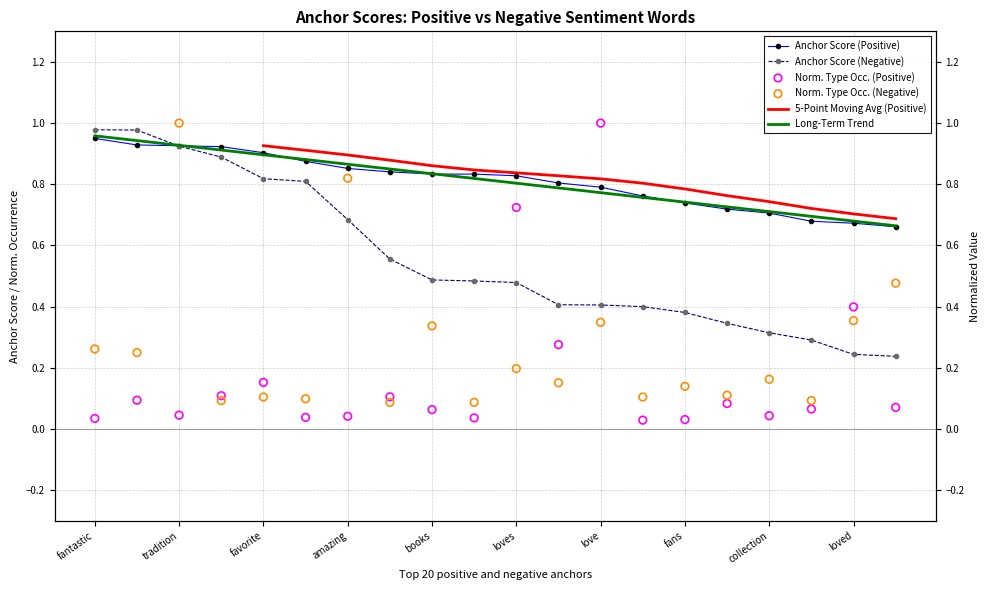

What is the total value across all series at amazing?

2.4